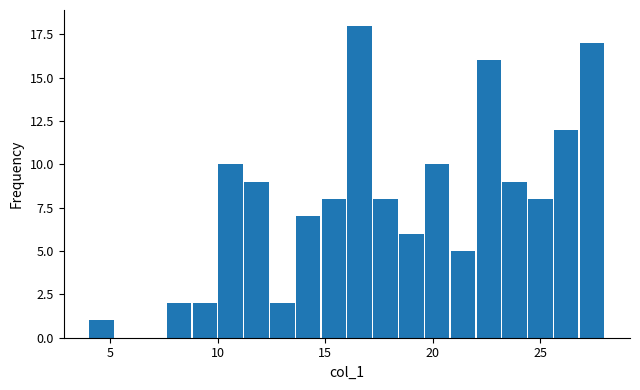

Around what value on the x-axis is the tallest bar? Give the approximate position of its centre, as read against the axis.

16.5